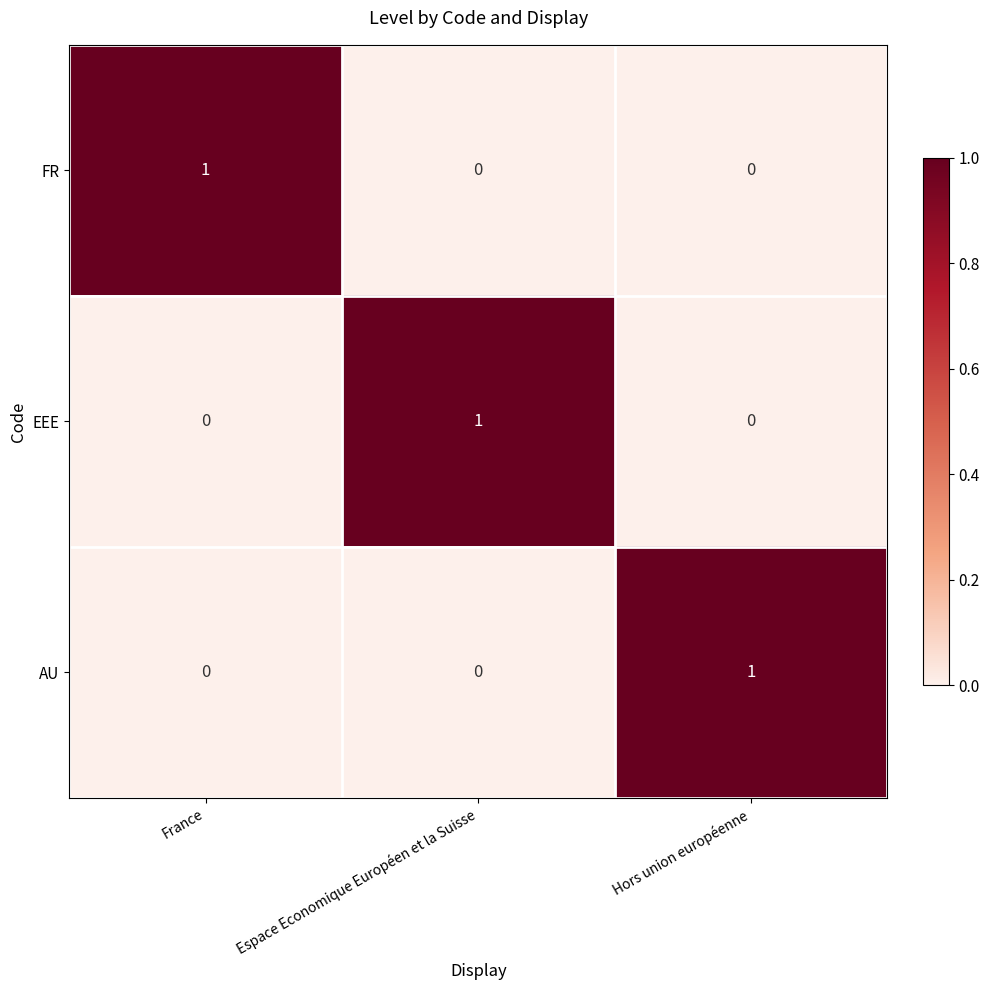

The AU series shows 1 at Espace Economique Européen et la Suisse. True or false?

False